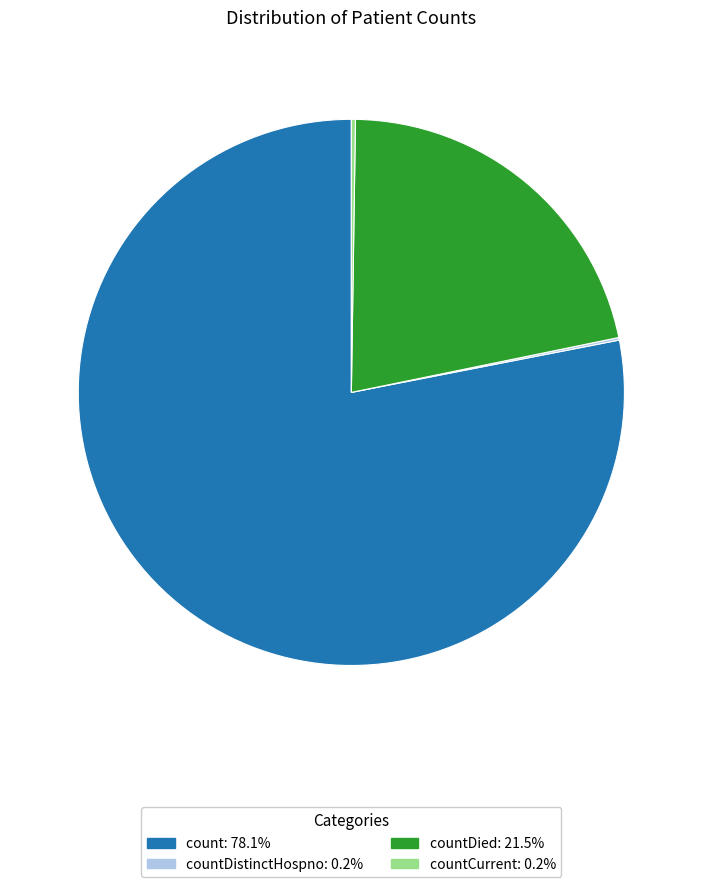

Is there a majority slice in this chart?

Yes